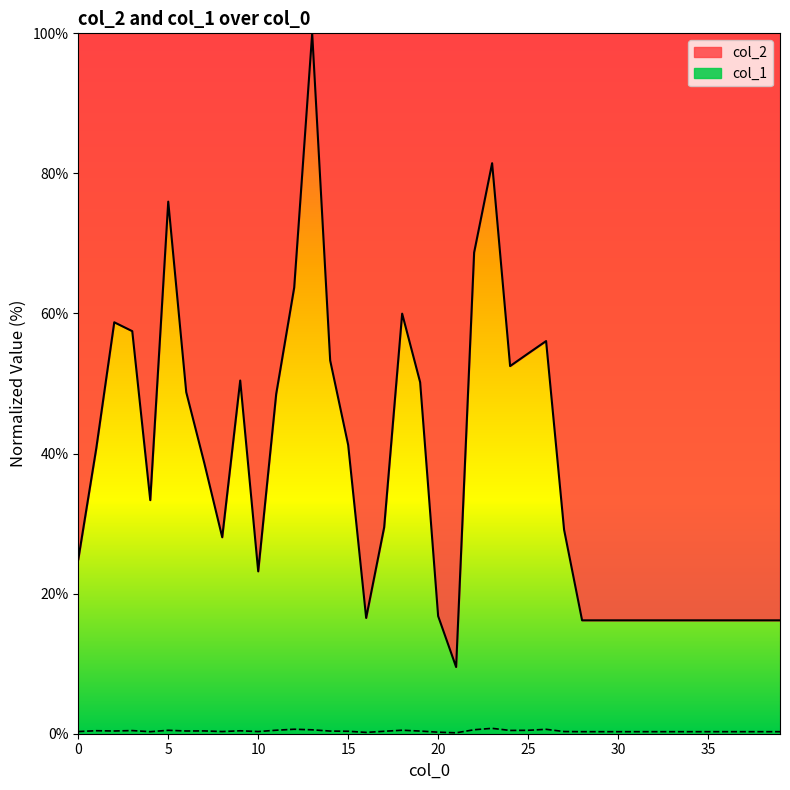

True or false: col_1 has a value of 0.2 at 19.

False